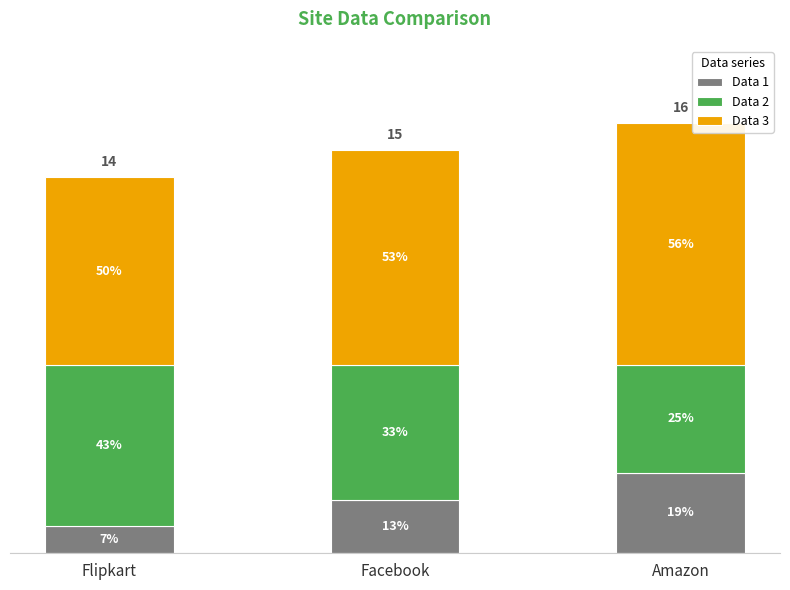

What is the difference between the maximum and second lowest values in the Data 2 series?

1